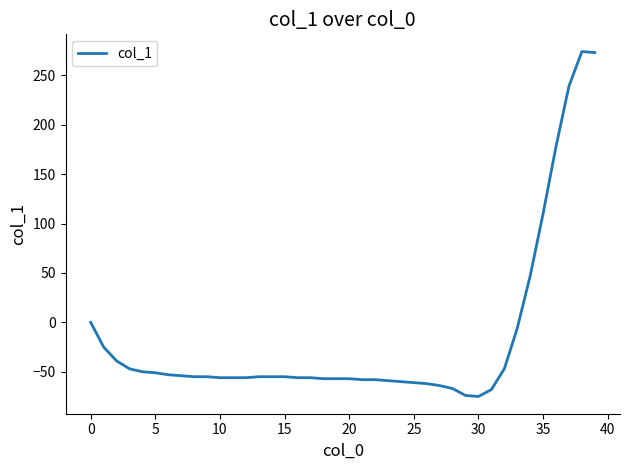

What is the sum of all values?

-683